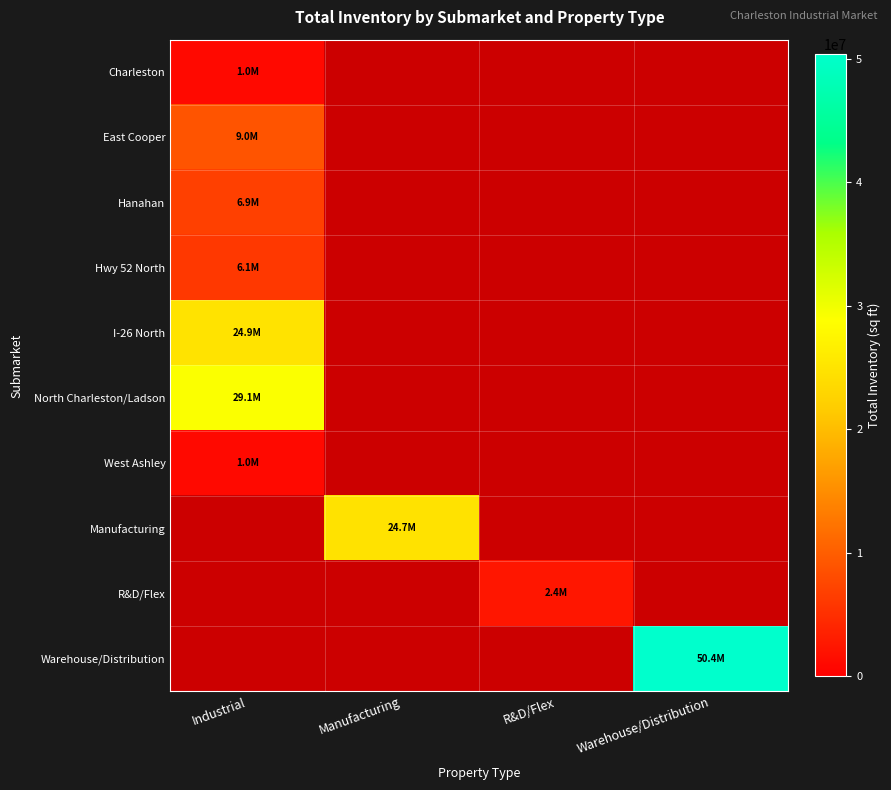

At which label does Manufacturing reach its peak?

Industrial